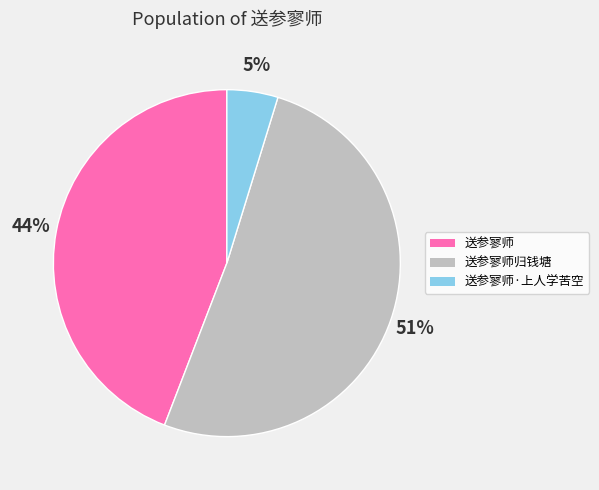

What is the largest slice in the pie chart?

送参寥师归钱塘